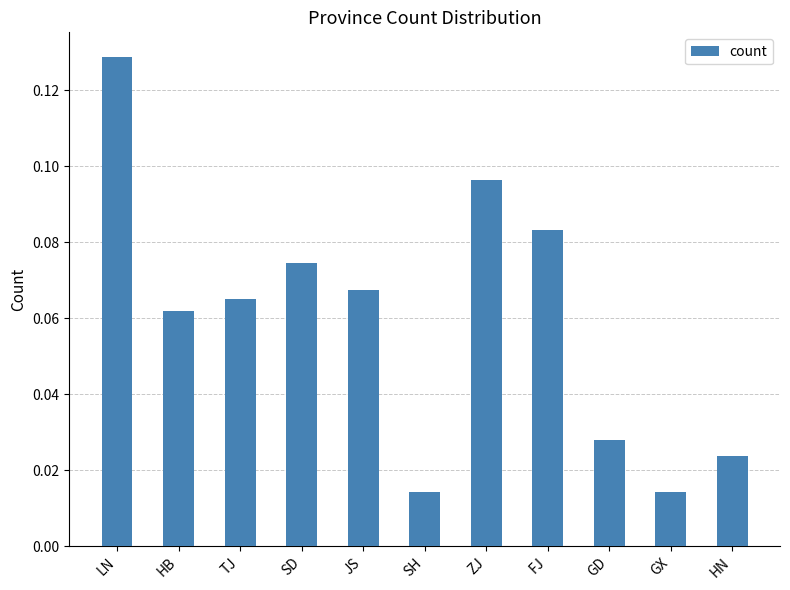

What is the label of the 7th bar from the right?

JS